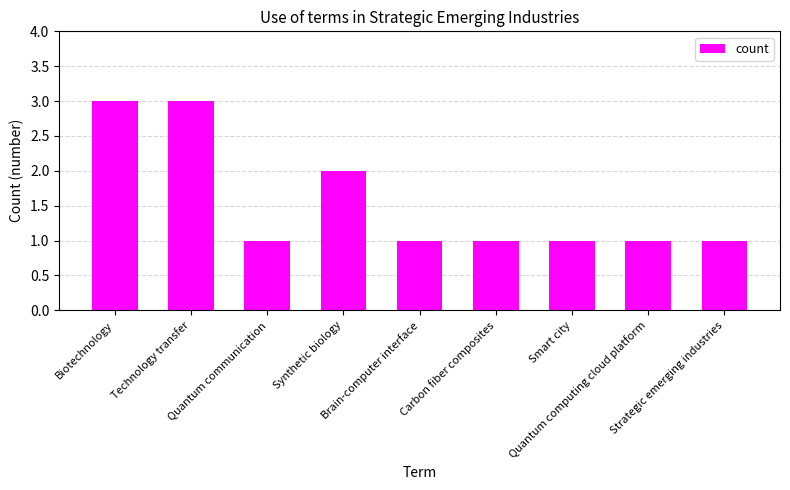

Count the number of data series in this chart.

1